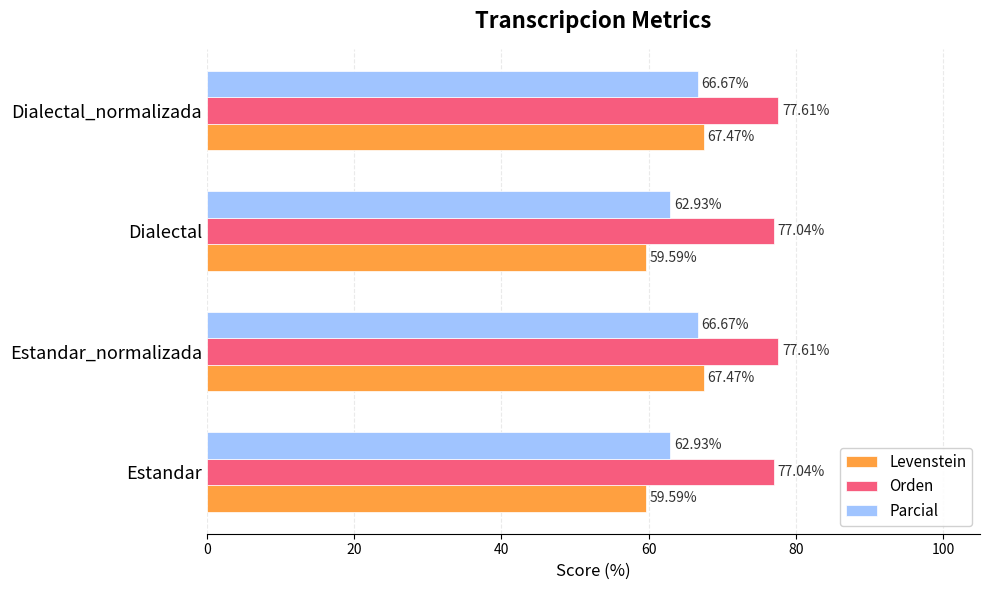

List the series in order of their peak value, lowest first.

Parcial, Levenstein, Orden